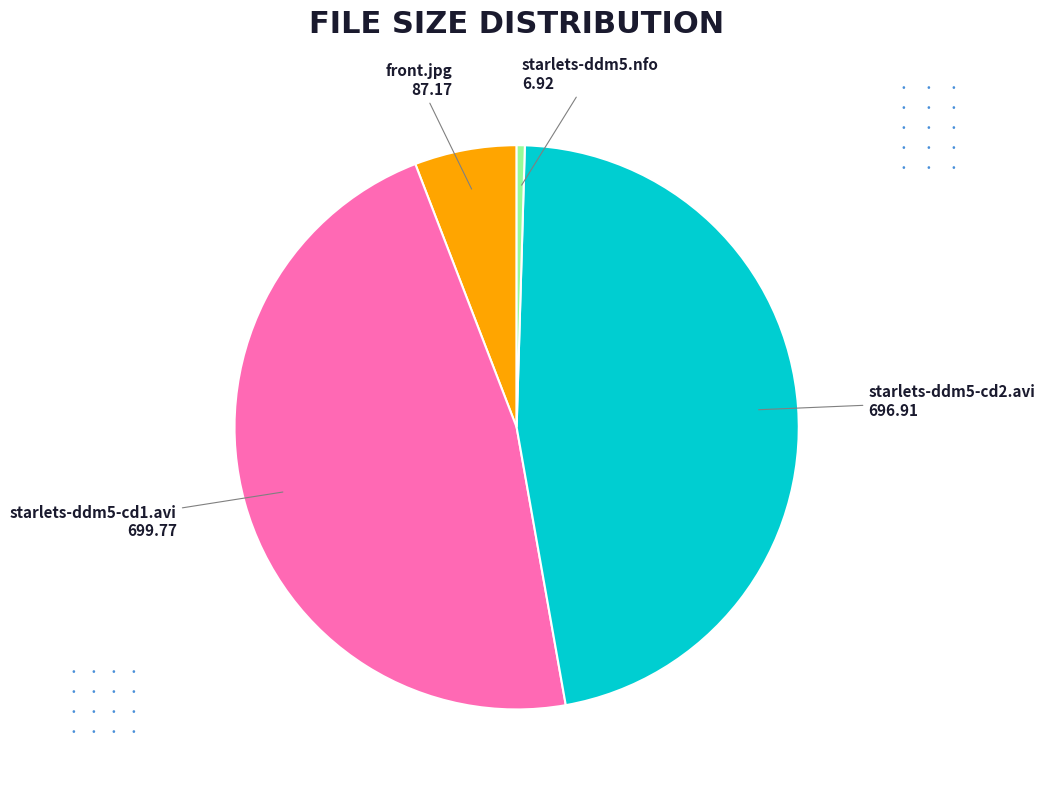

Between front.jpg and starlets-ddm5-cd2.avi, which is larger?

starlets-ddm5-cd2.avi